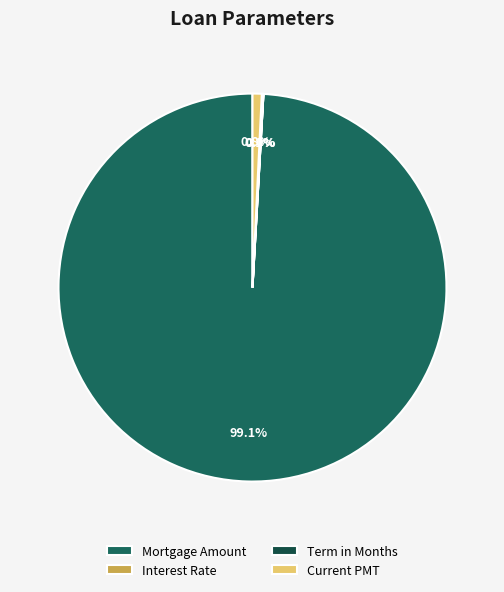

Which slice represents more than half of the pie?

Mortgage Amount